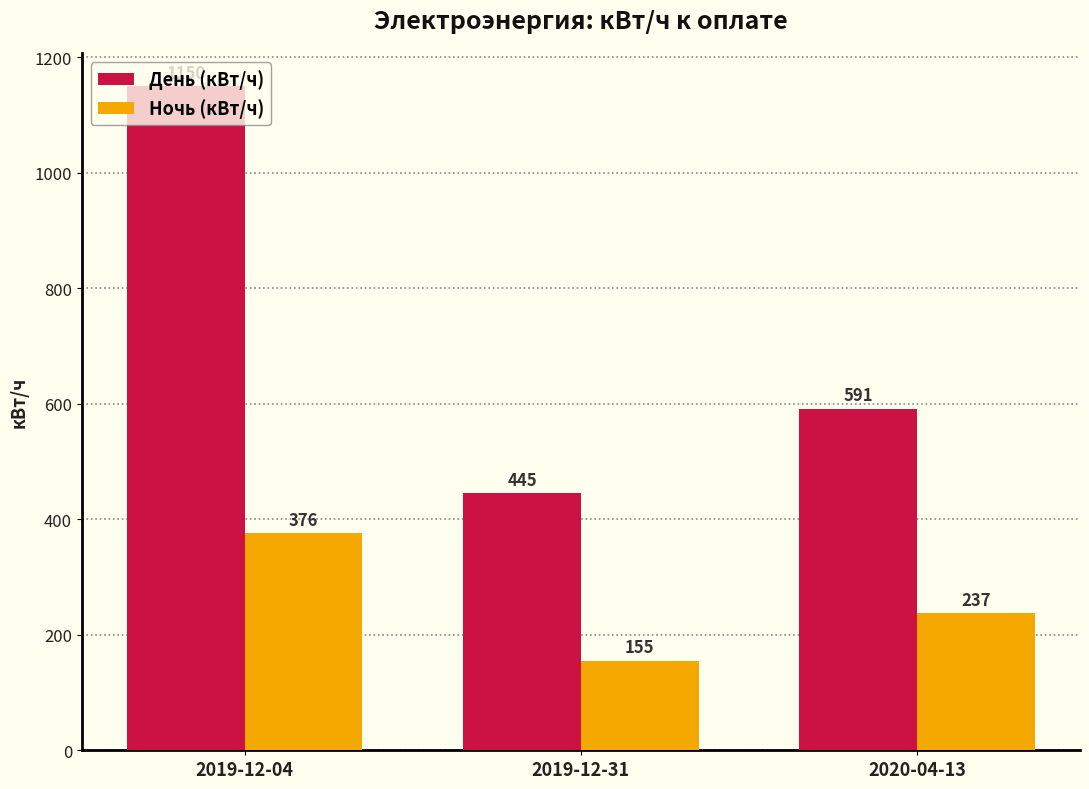

Count the number of categories in the chart.

3